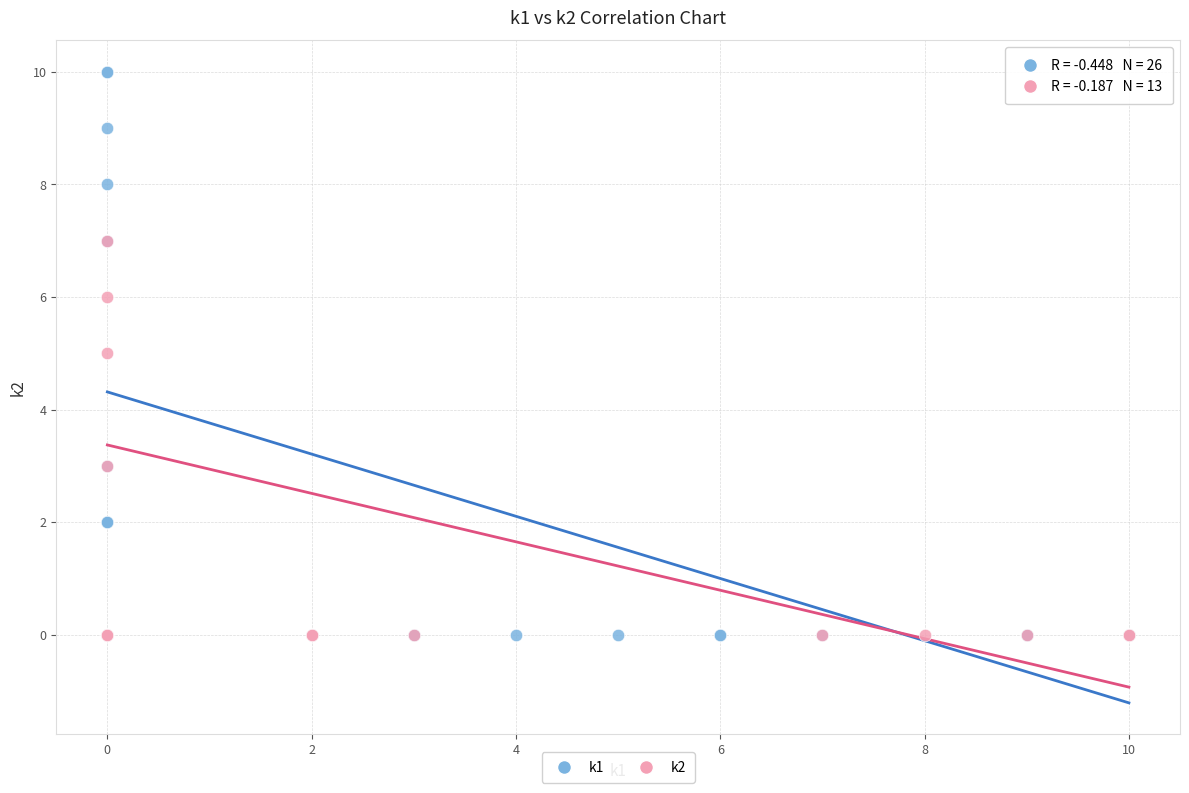

Which series reaches the maximum Y coordinate?

k1